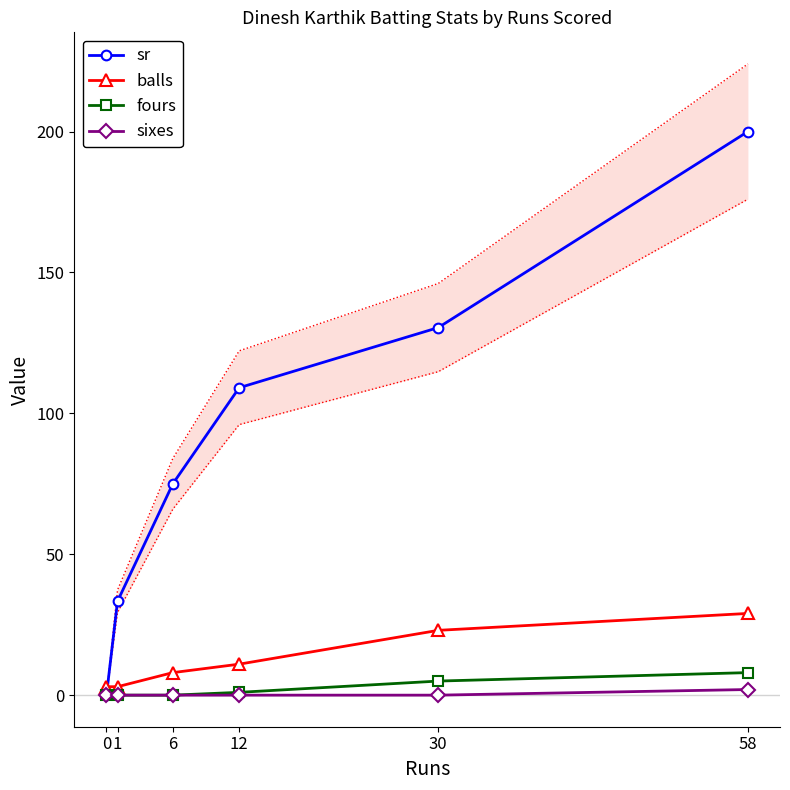

At which category is the sum across all series the highest?

58